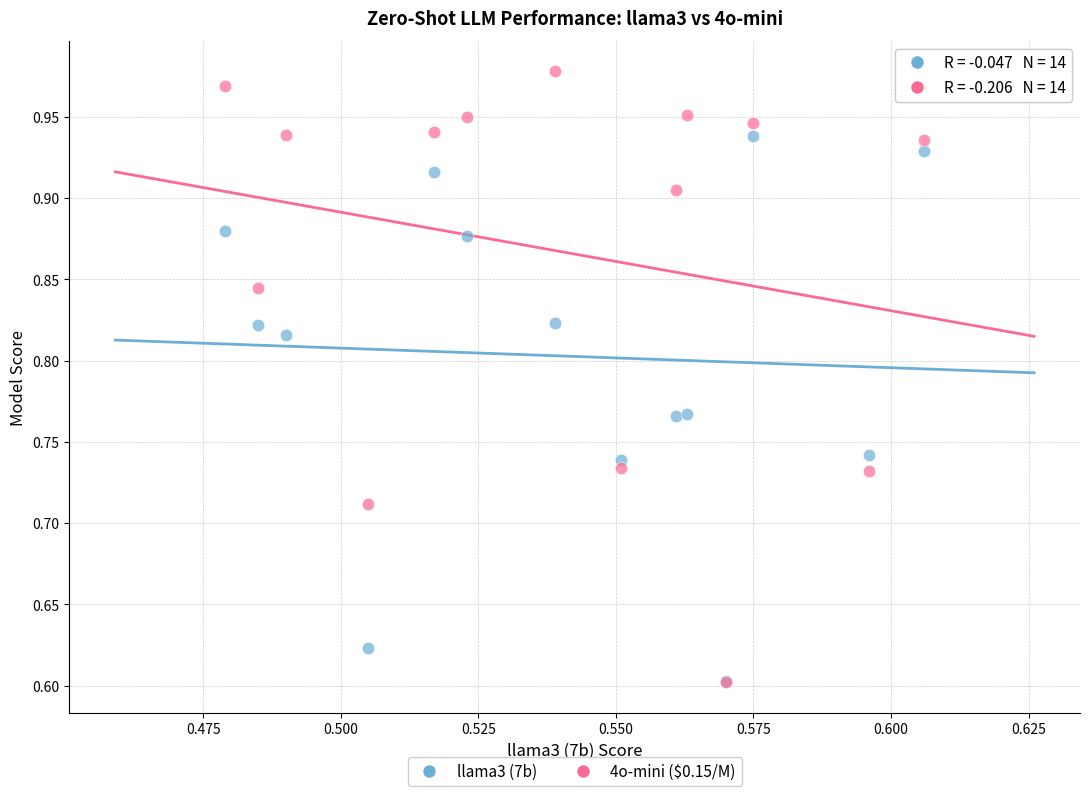

What are all the series names shown in the legend?

llama3 (7b), 4o-mini ($0.15/M)